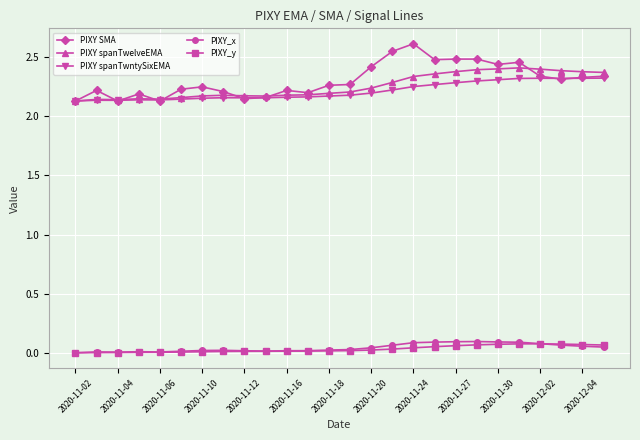

How many PIXY SMA values are between 2 and 3?

26